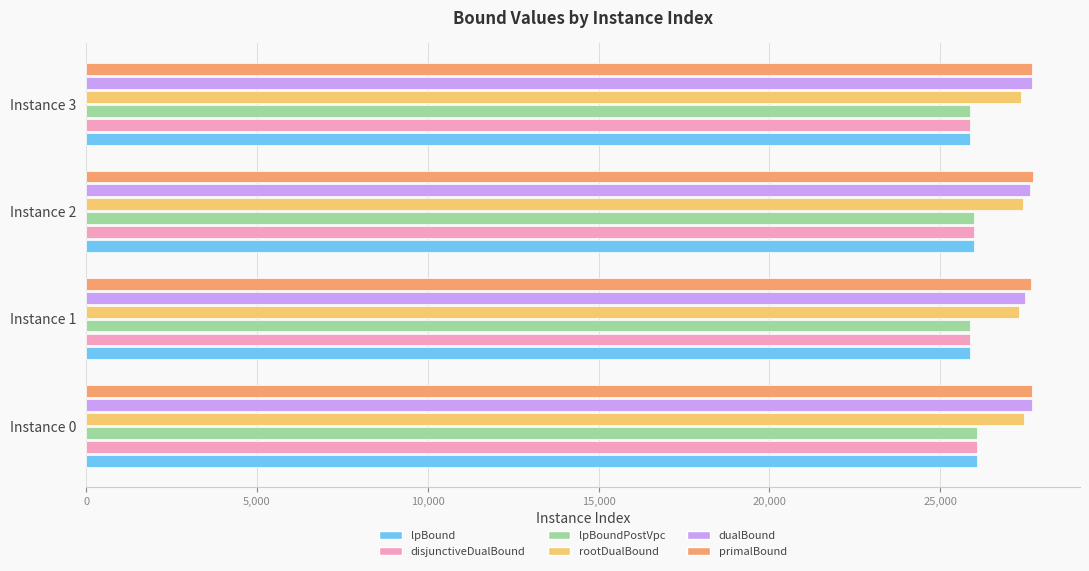

The disjunctiveDualBound series shows 26069.0 at Instance 0. True or false?

True